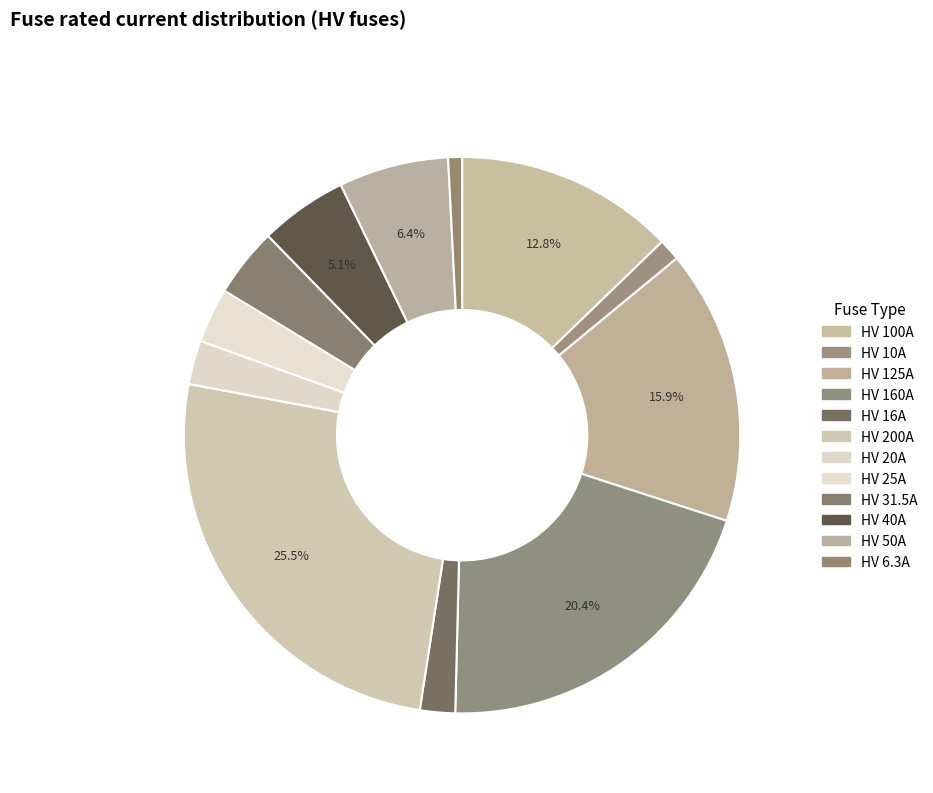

Which slice is the largest?

HV 200A